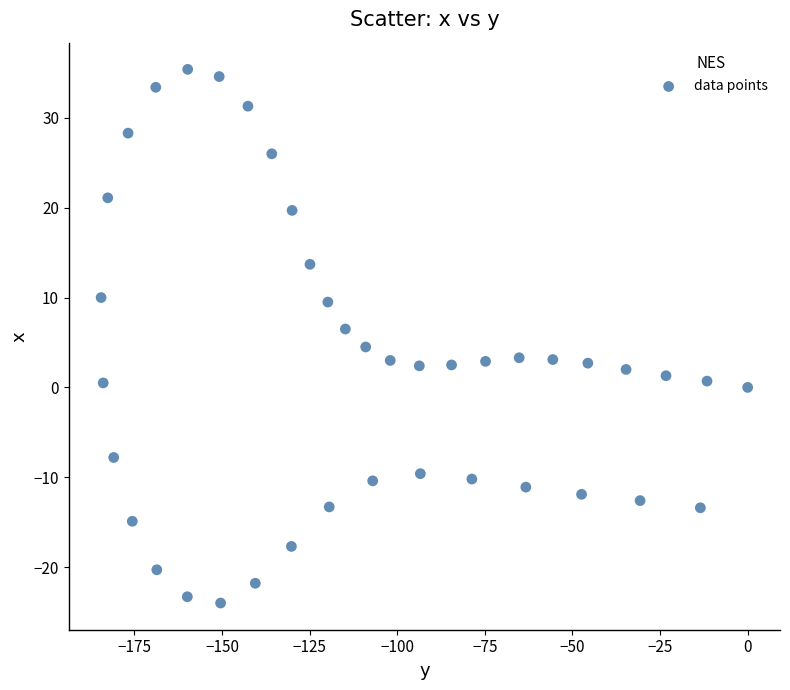

What is the range of Y values (max minus min)?

59.4